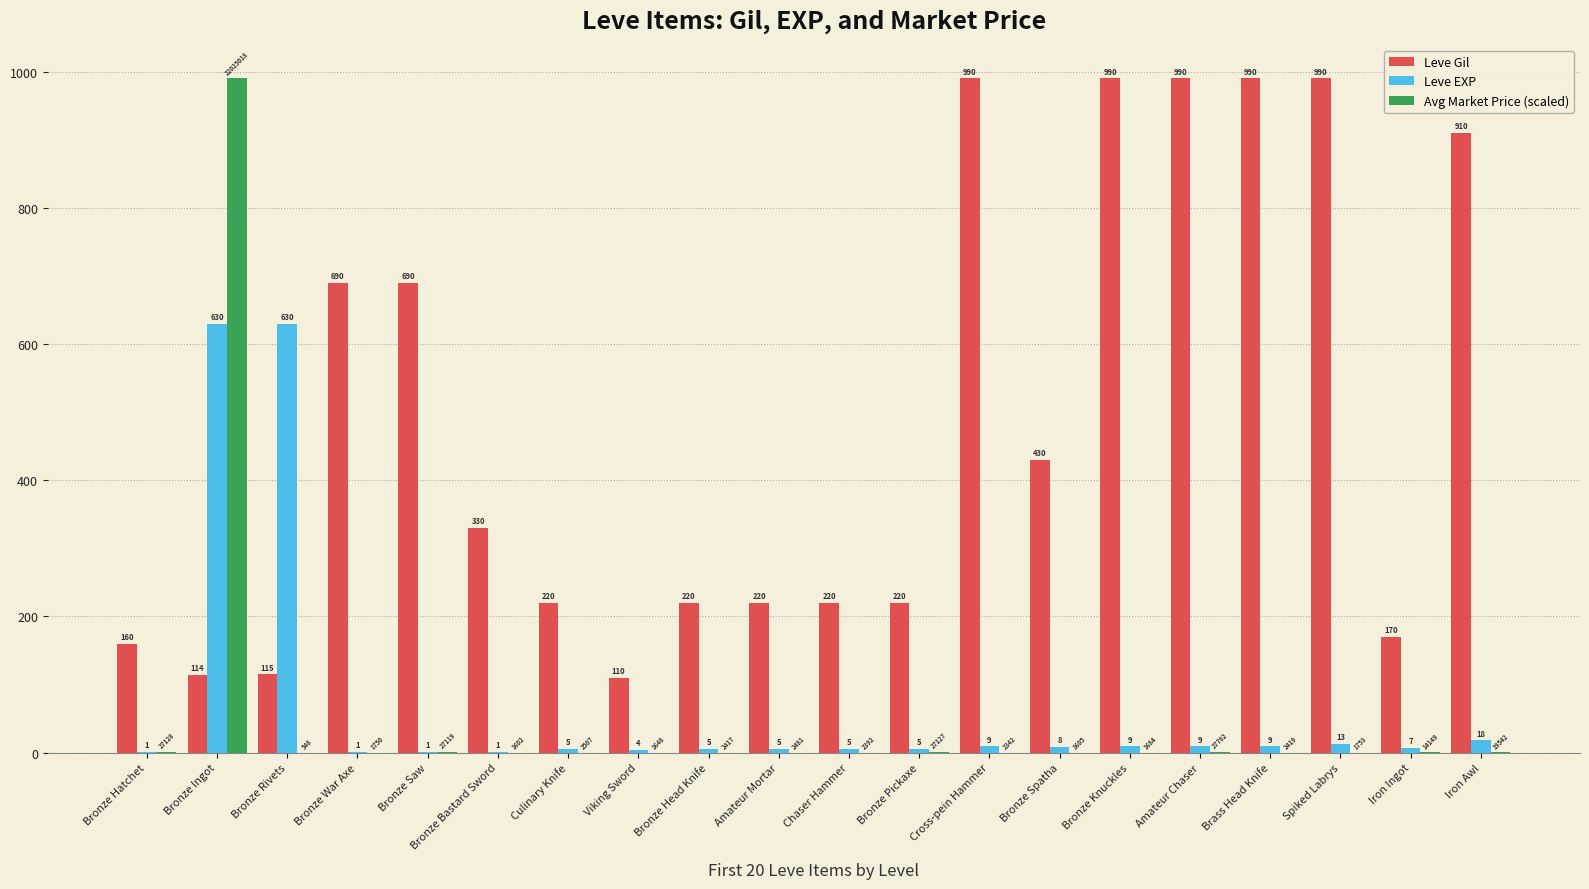

The Leve Gil series shows 330.0 at Bronze Bastard Sword. True or false?

True